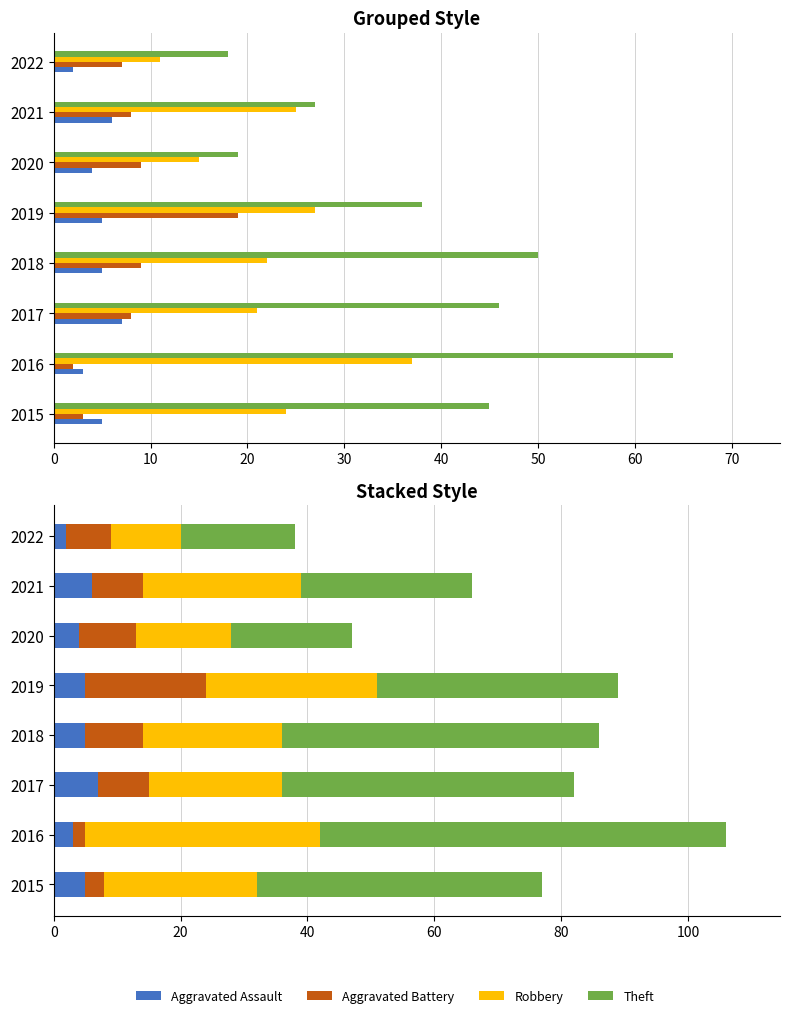

What is the minimum value for Aggravated Assault?

2